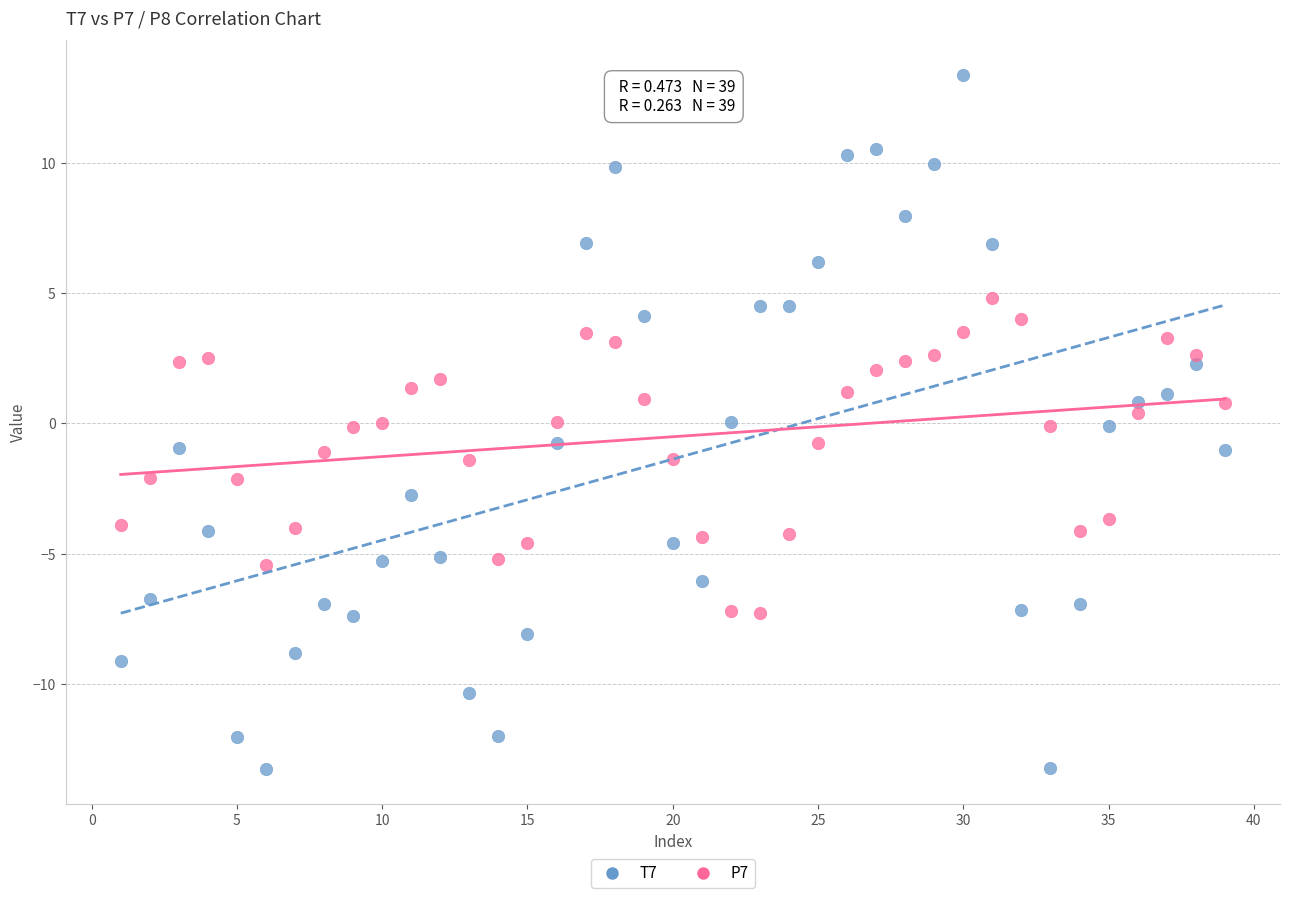

Which series has the largest Y range (max minus min)?

T7